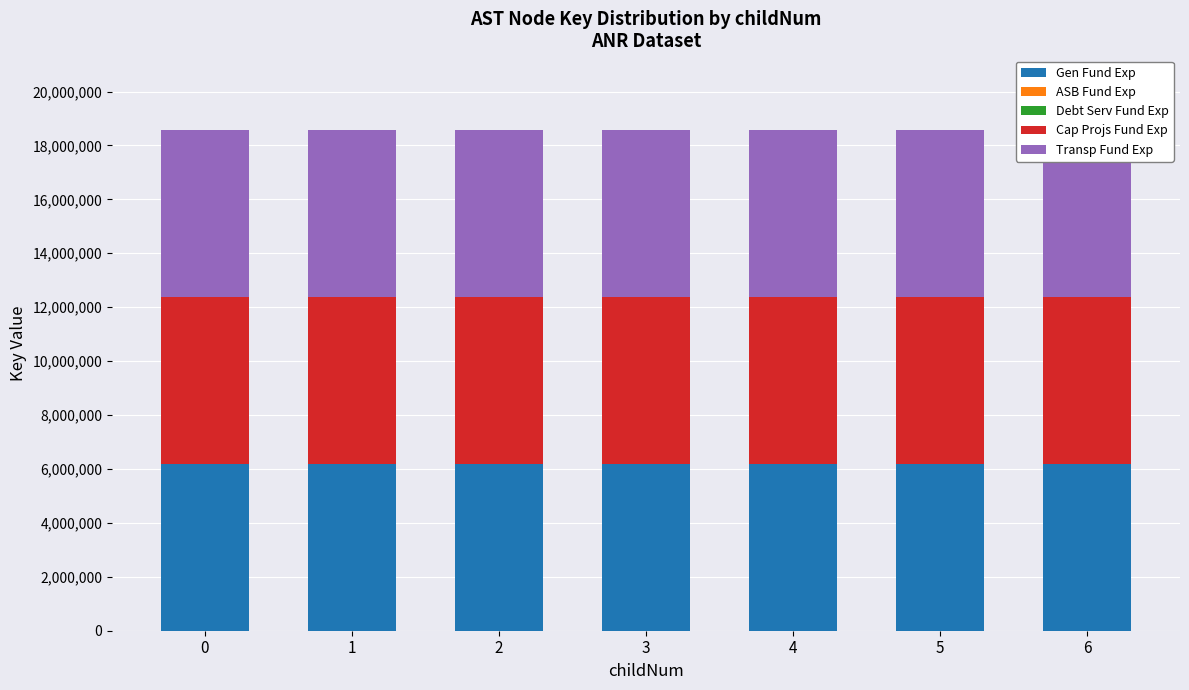

The Gen Fund Exp series shows 8964545 at 4. True or false?

False